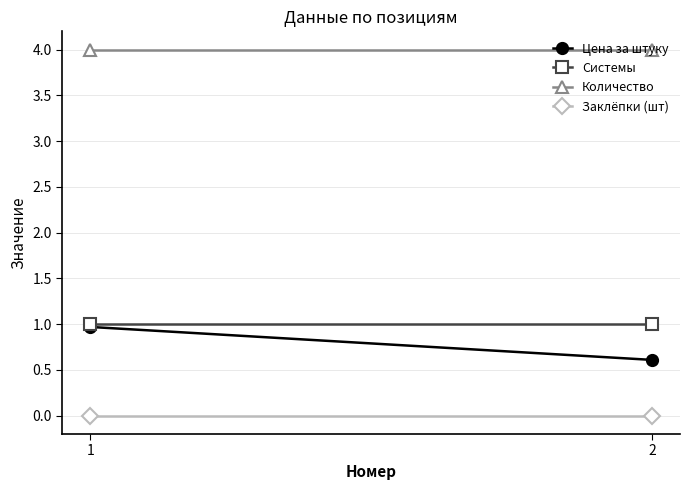

What is the value of the Системы point at the 1st from the left?

1.0